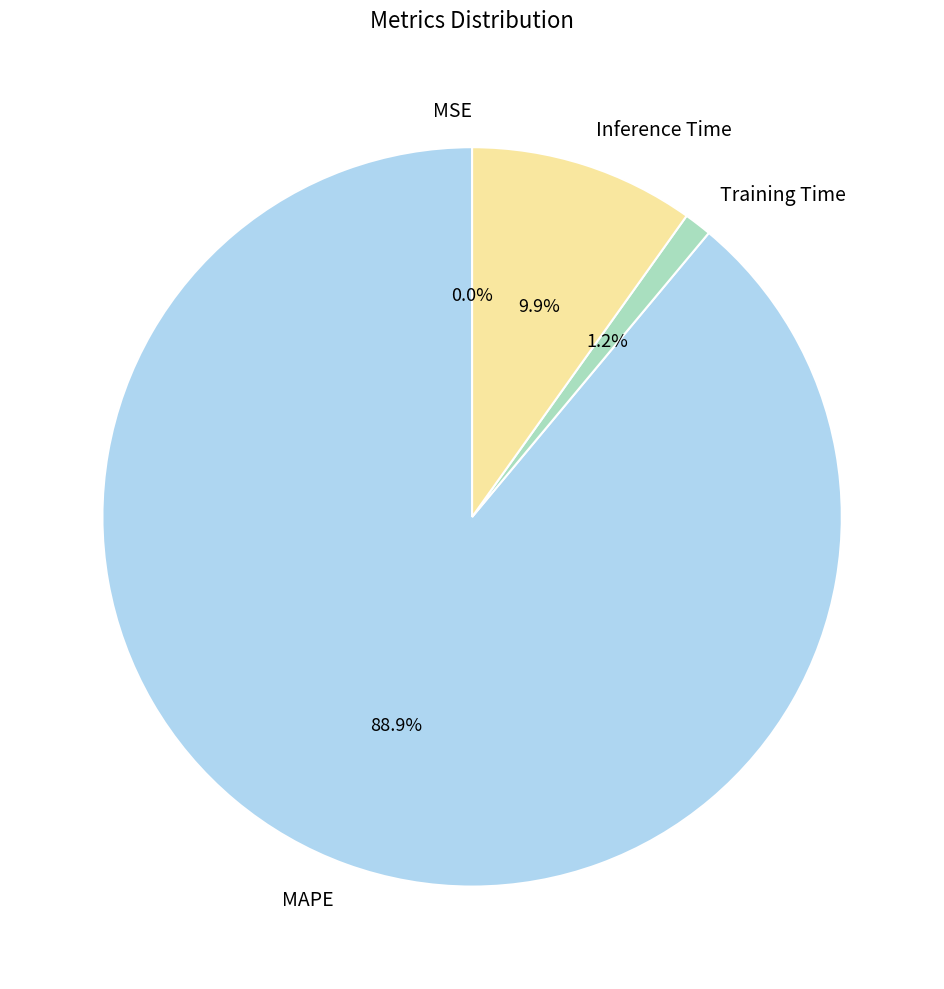

Is there a majority slice in this chart?

Yes